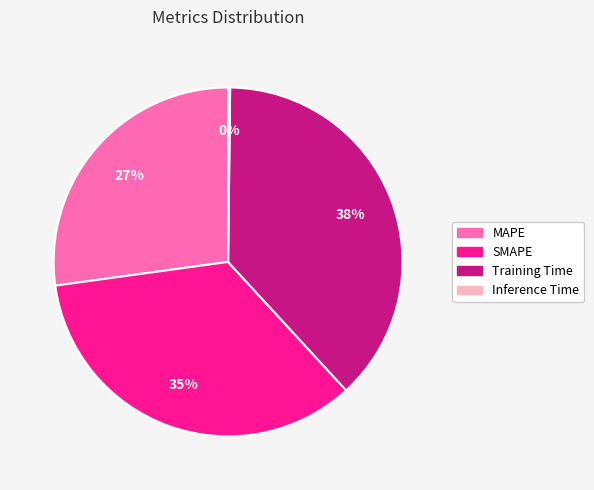

Approximately how many times larger is the value at Training Time compared to SMAPE?

1.1